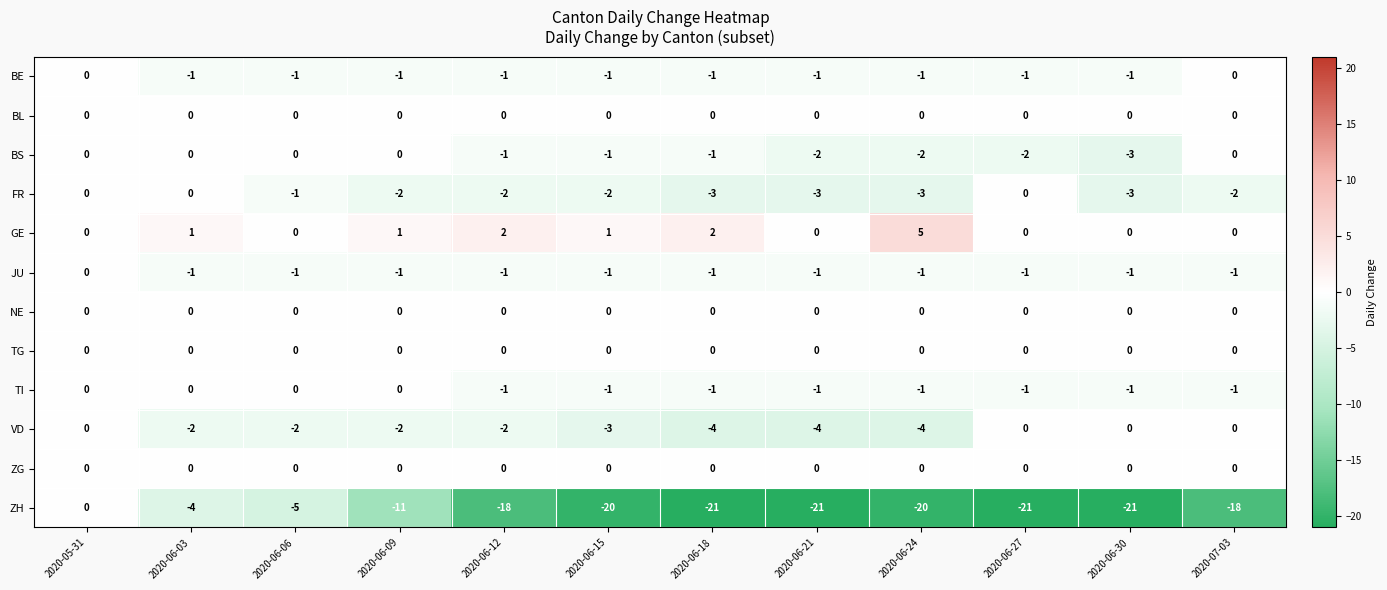

What is the spread (max minus min) of values at 2020-06-18?

23